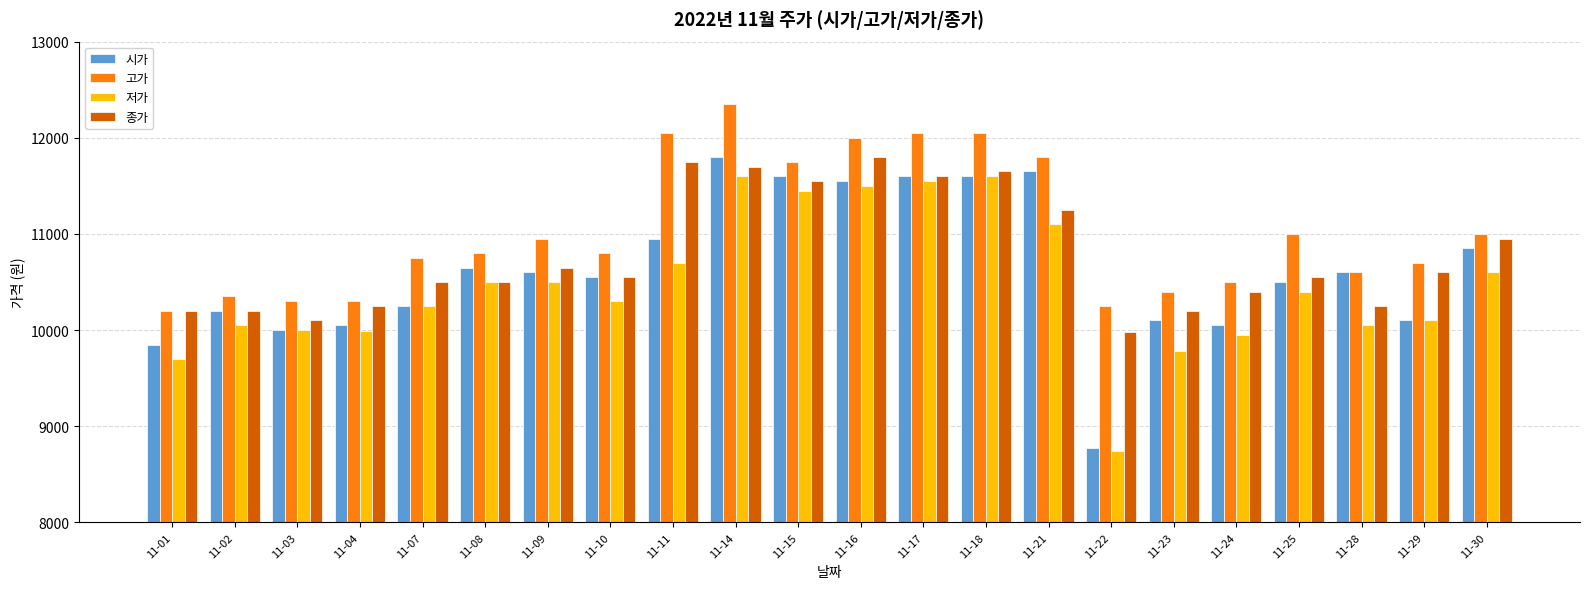

What is the difference between the 종가 values at 11-07 and 11-09?

150